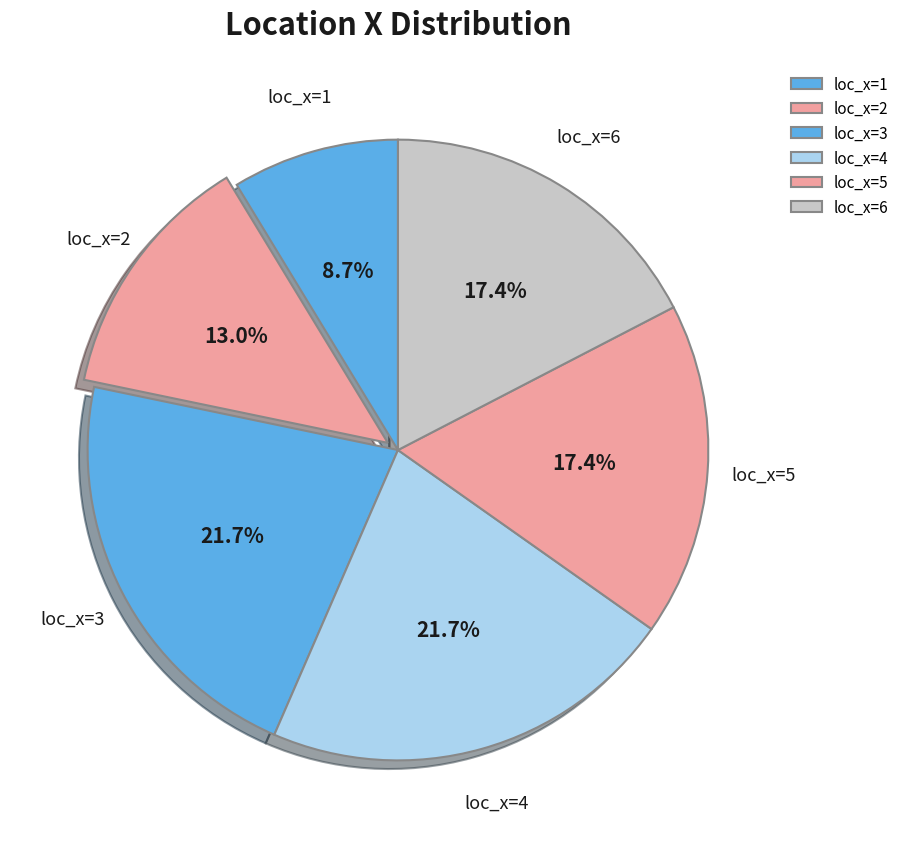

What is the smallest slice in the pie chart?

loc_x=1